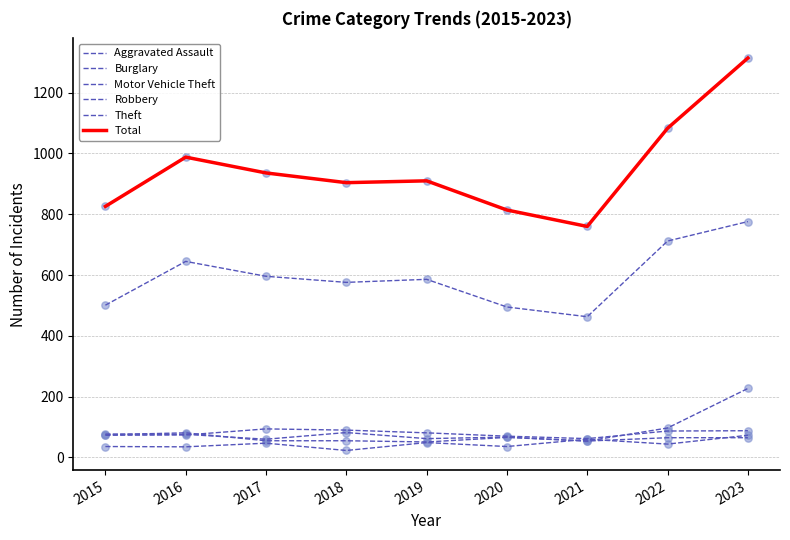

Is this an area chart (filled region under the line)?

No